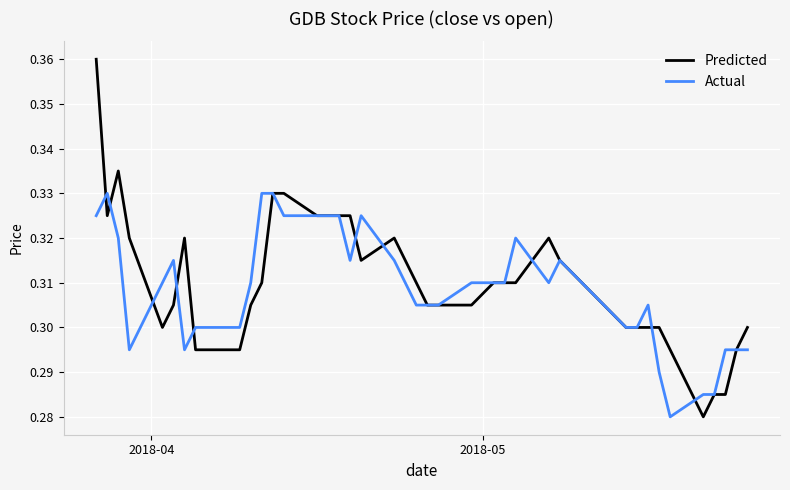

Which series has the largest range (max minus min)?

Predicted